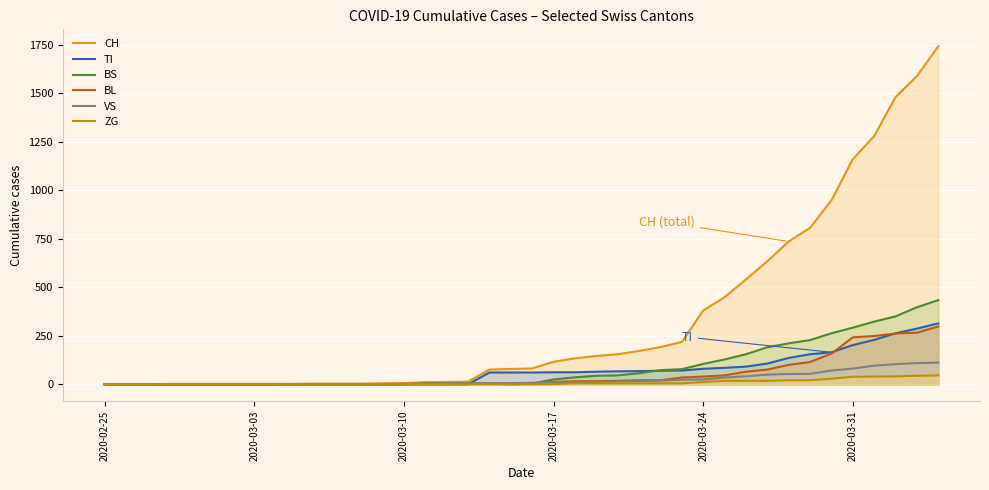

What is the sum of all BS values?

3456